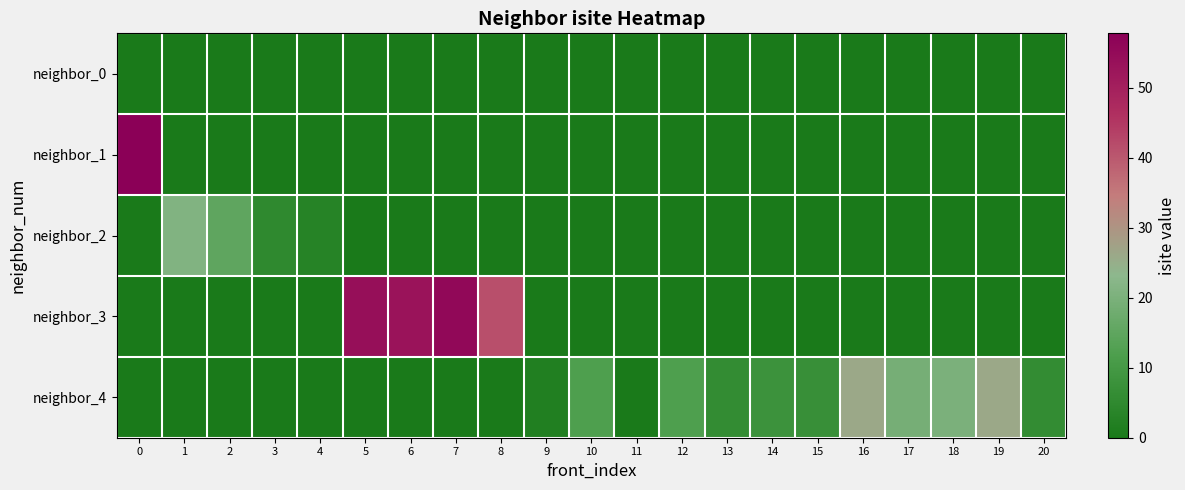

Count the number of categories in the chart.

21